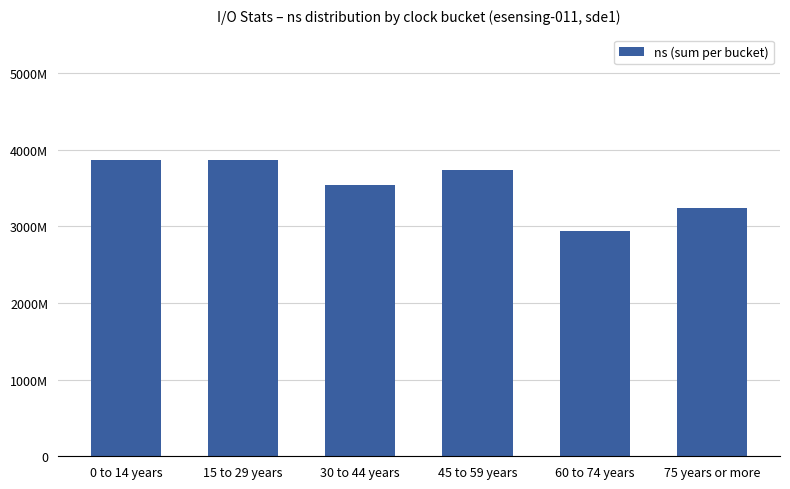

At which category does the chart reach its peak across all series?

0 to 14 years